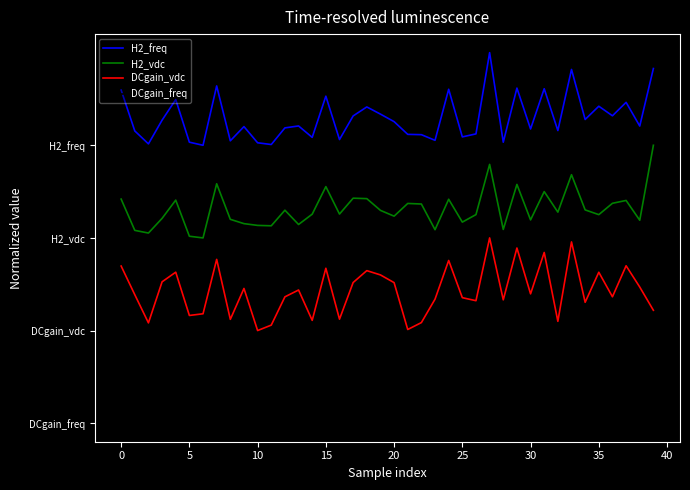

Is this an area chart (filled region under the line)?

No